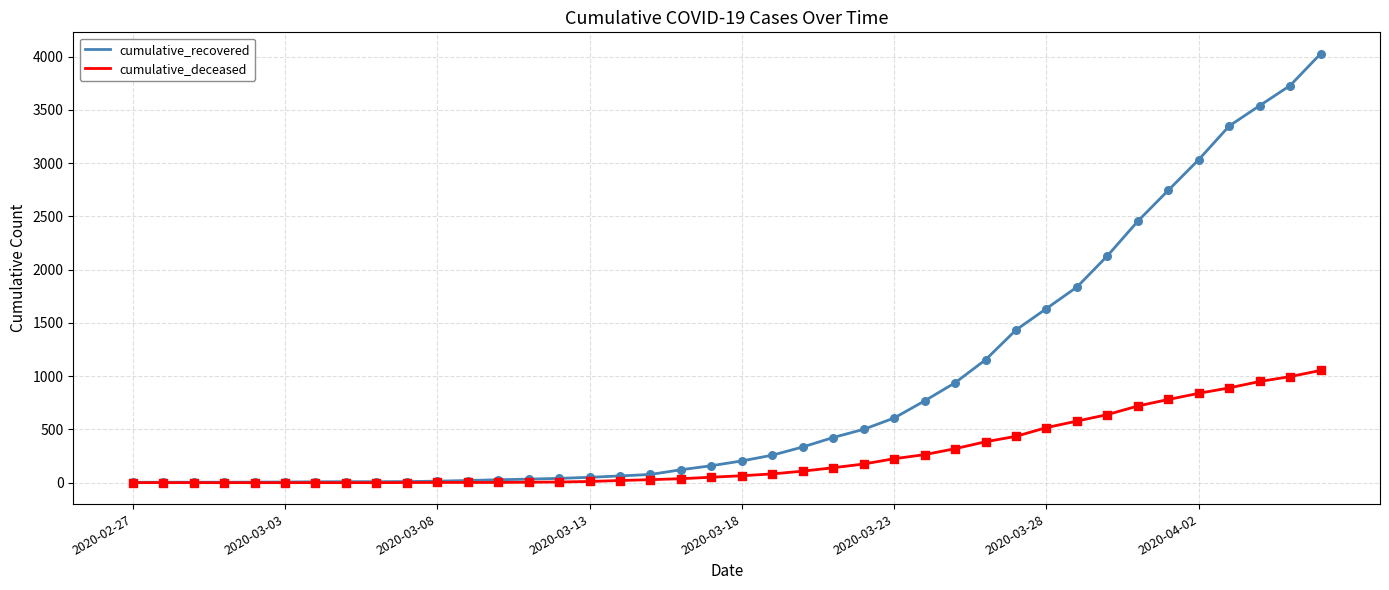

Which series has the largest total across all categories?

cumulative_recovered